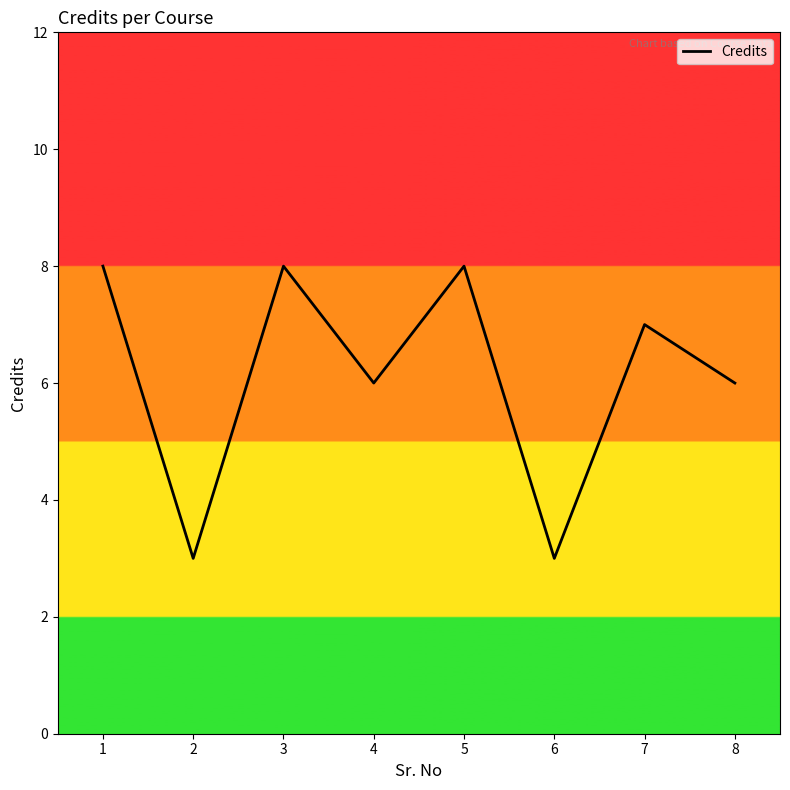

What is the maximum value shown in the chart?

8